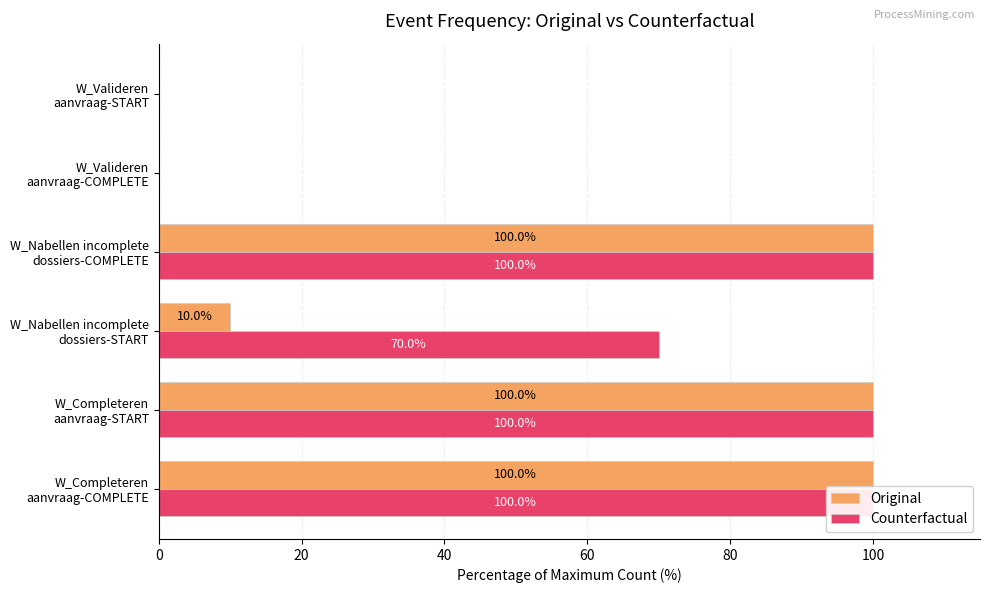

What is the greatest value displayed?

100